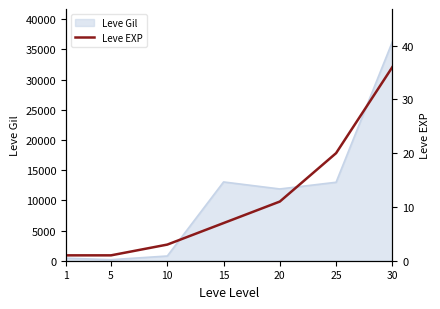

Read the value at 20, to the nearest 5.

10